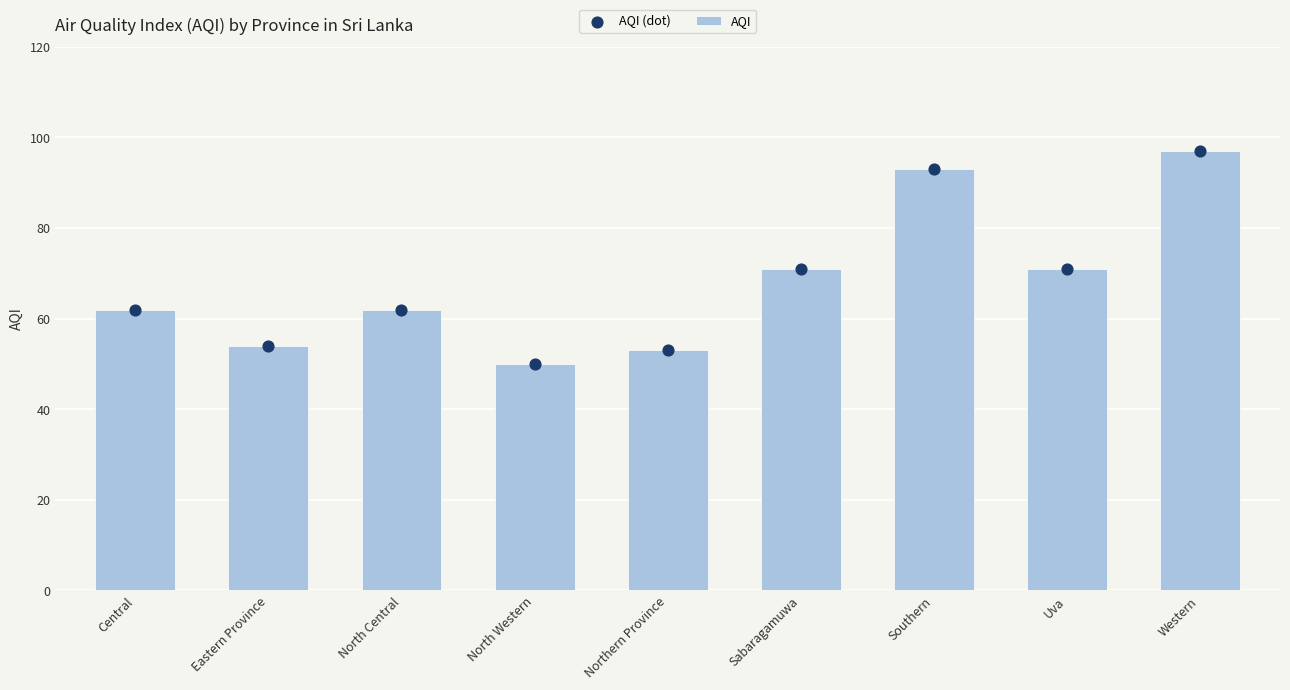

What are all the series names shown in the legend?

AQI, AQI (dot)